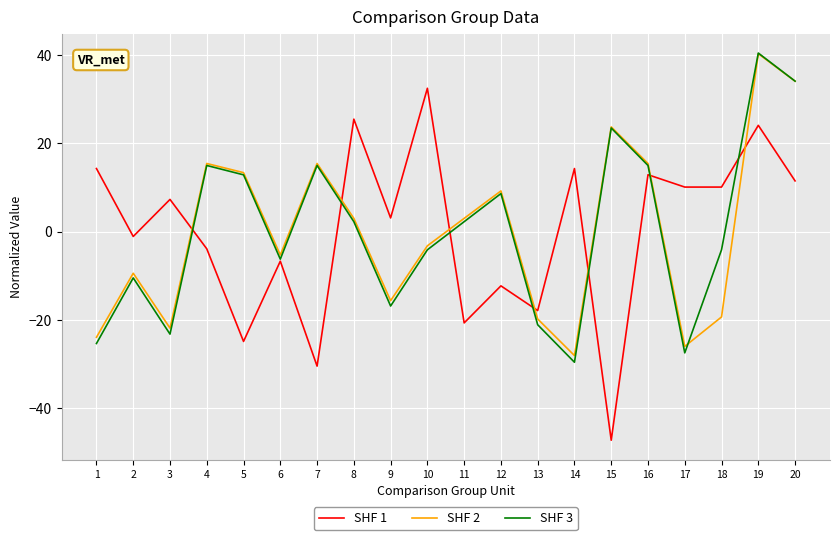

The SHF 2 series shows 34.1 at 20. True or false?

True